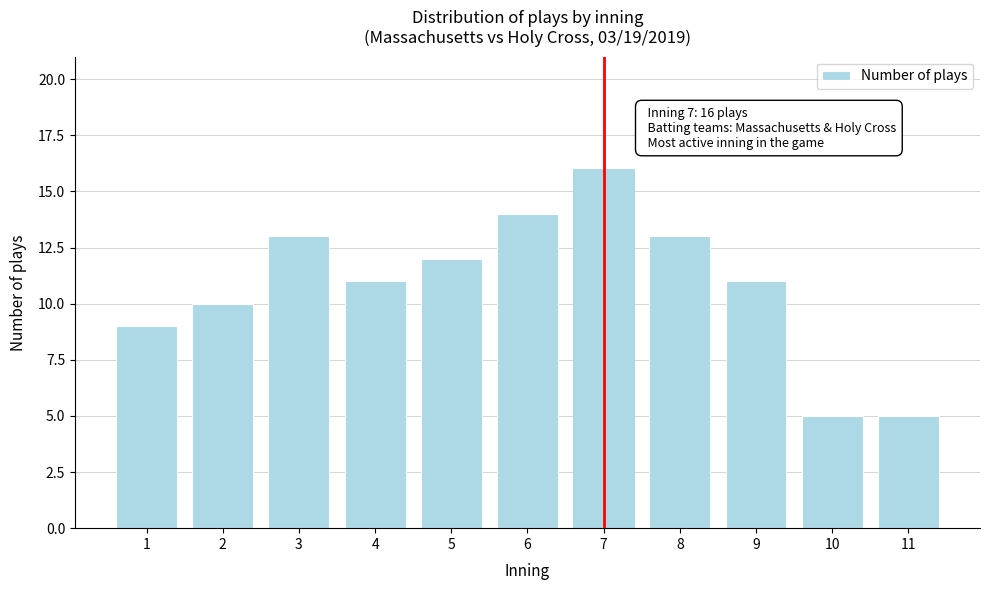

Reading right to left, transcribe all the data shown in this chart.

11=5	10=5	9=11	8=13	7=16	6=14	5=12	4=11	3=13	2=10	1=9